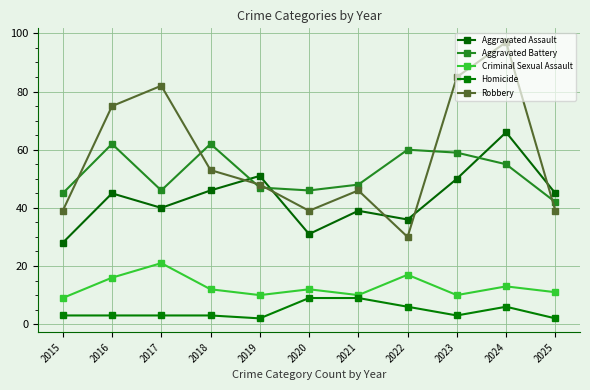

True or false: Homicide has more than 0 points higher than both neighbors.

True